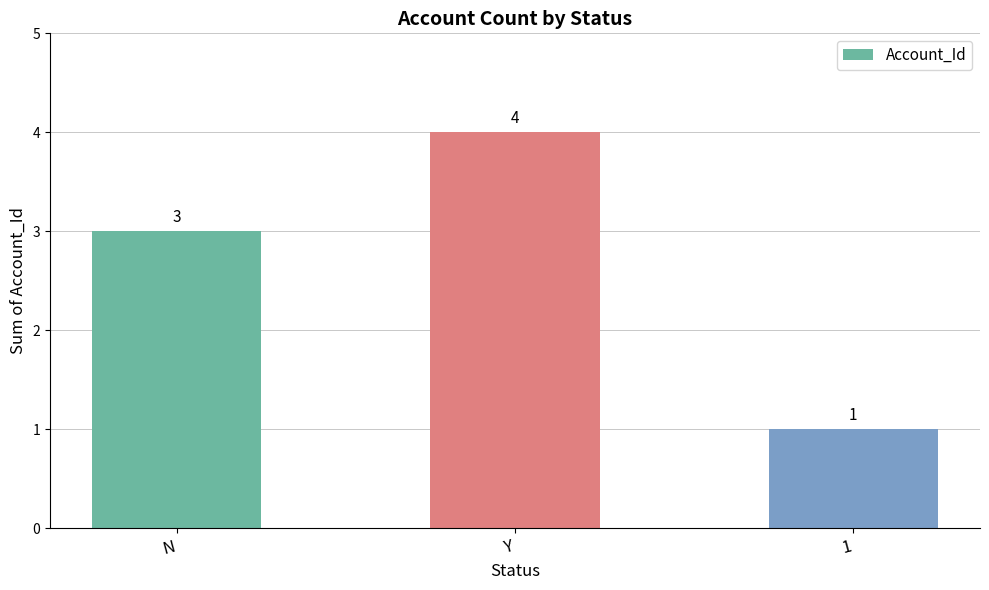

Reading right to left, extract all data points from this chart.

1=1	Y=4	N=3